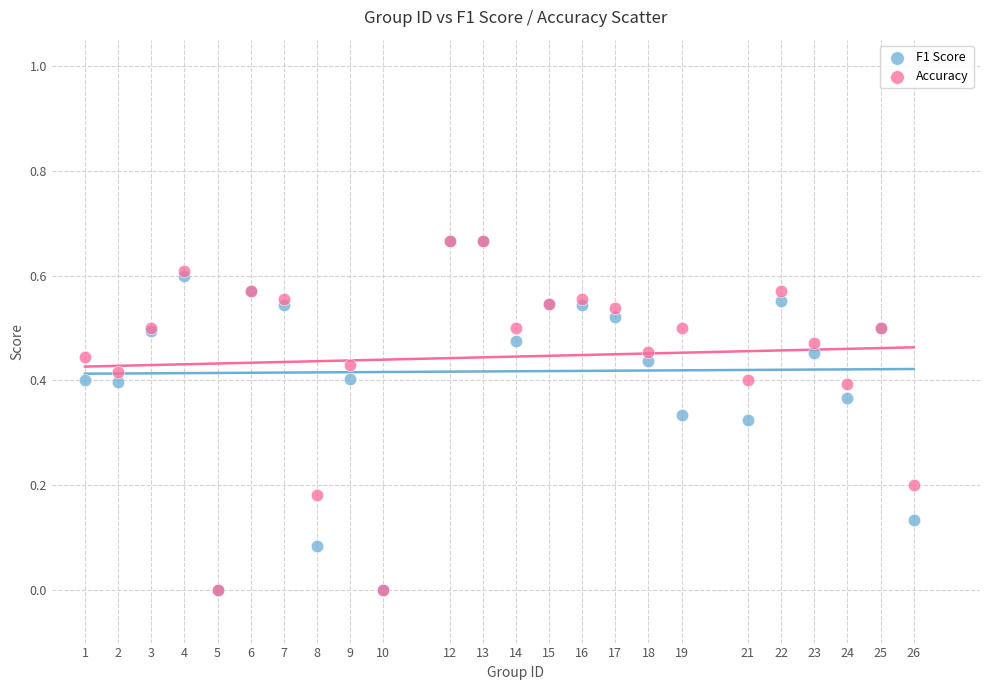

What are all the series names shown in the legend?

F1 Score, Accuracy